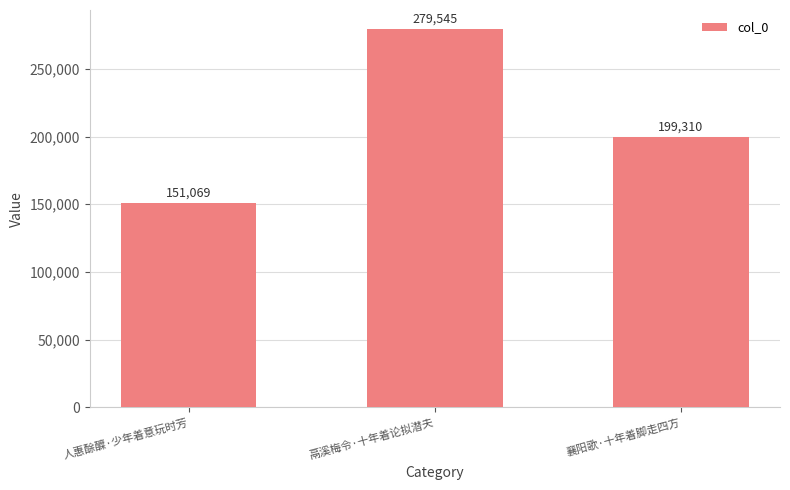

What is the value of the 3rd bar from the left?

199310